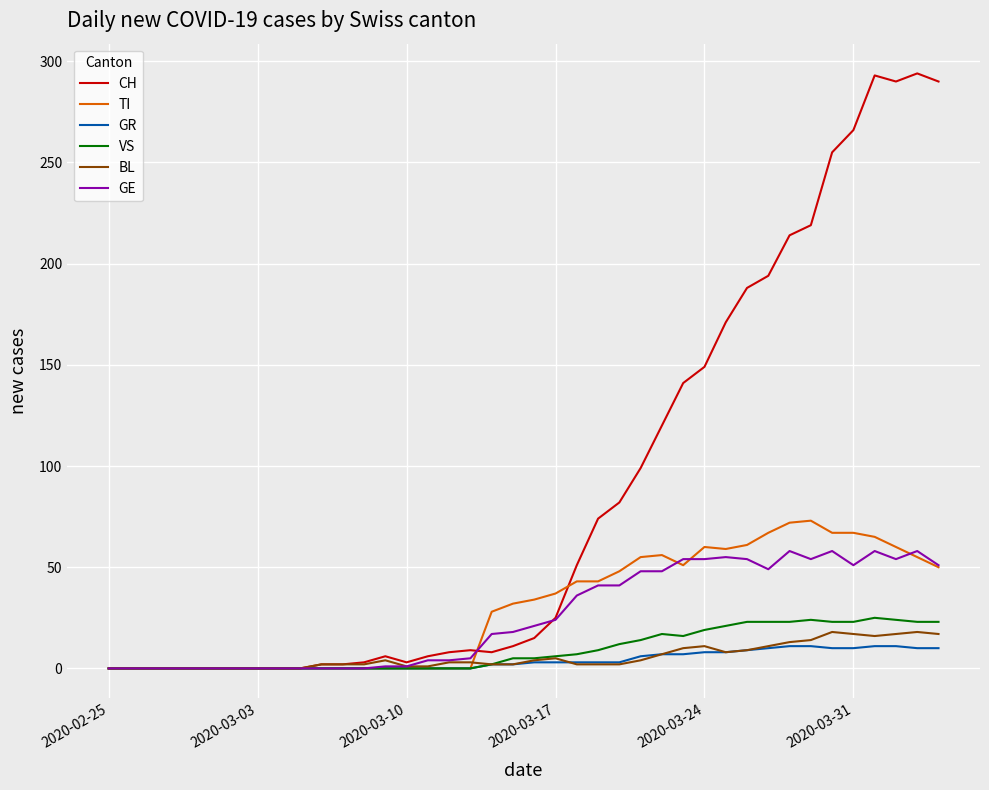

What is the maximum value for CH?

294